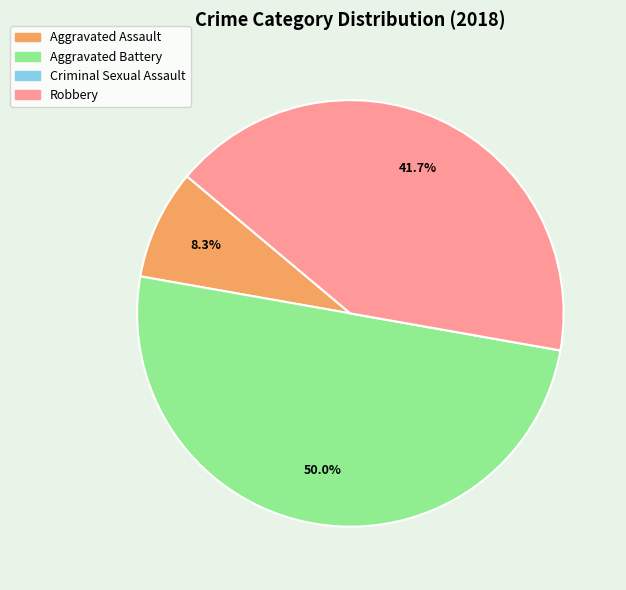

To the nearest percent, what portion does Aggravated Assault represent?

8%